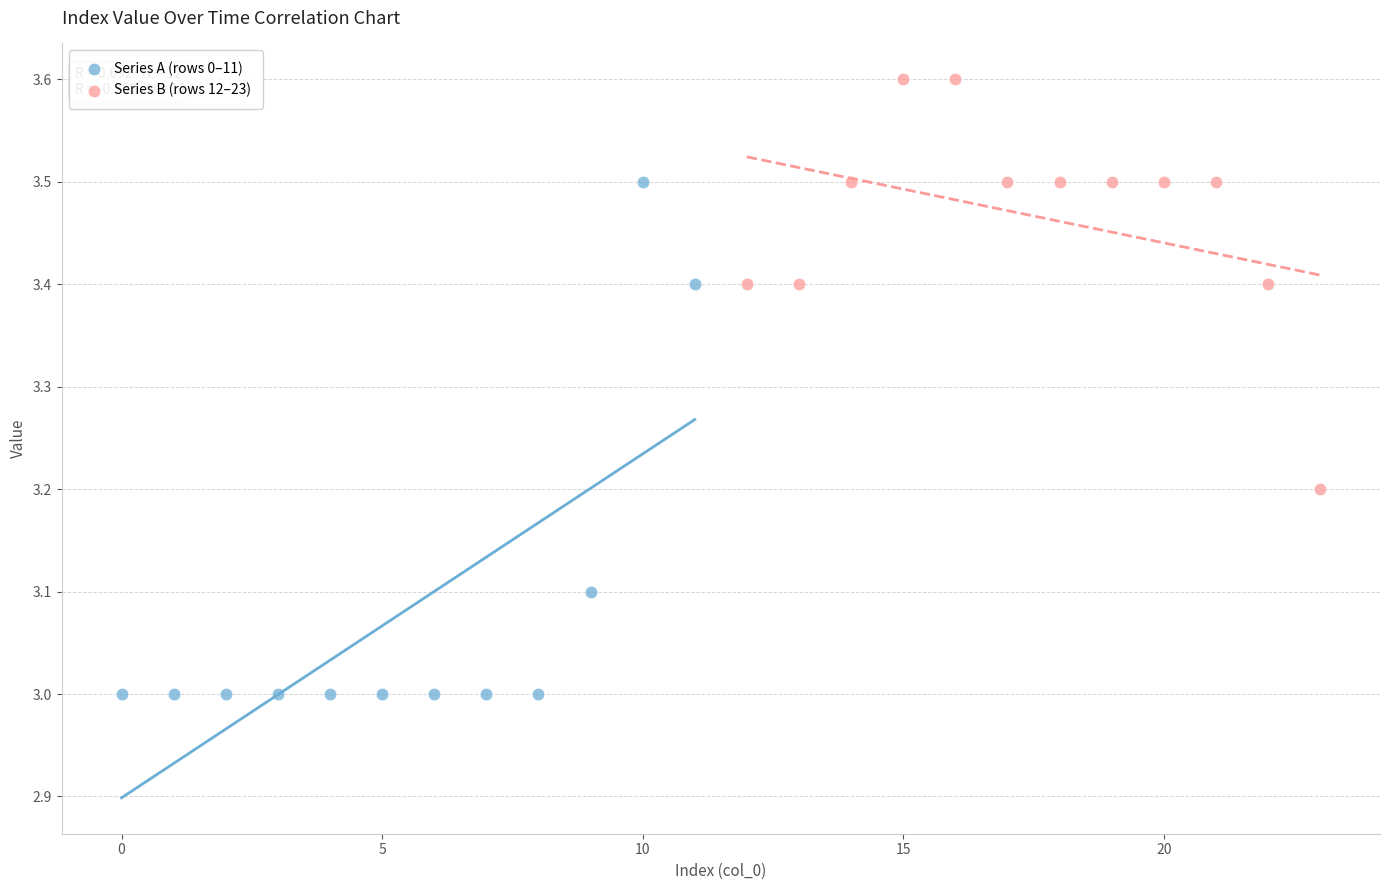

Which series reaches the maximum Y coordinate?

Series B (rows 12–23)